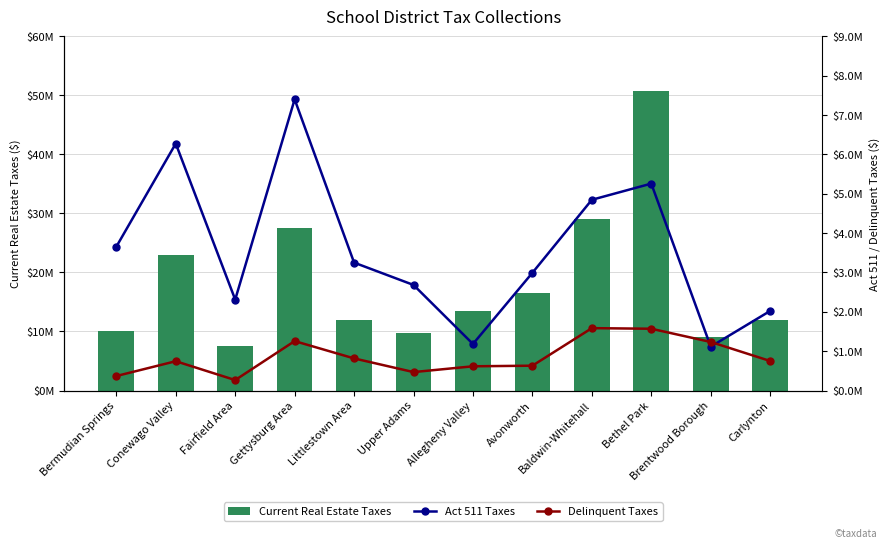

Is the value of Act 511 Taxes at Carlynton greater than the value of Current Real Estate Taxes at Brentwood Borough?

No